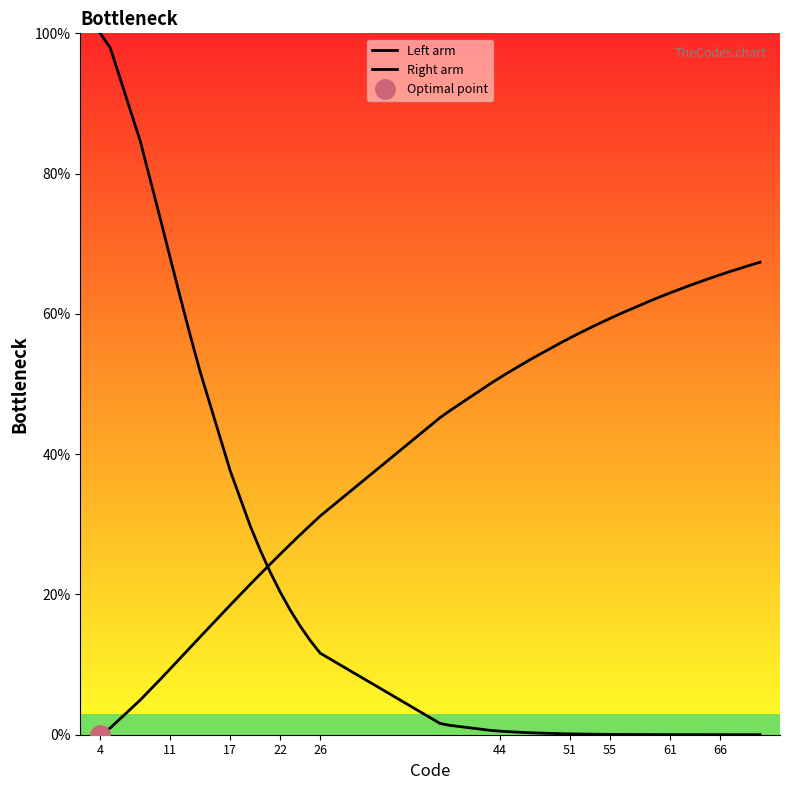

How many intersections are there between Left arm and Right arm?

1